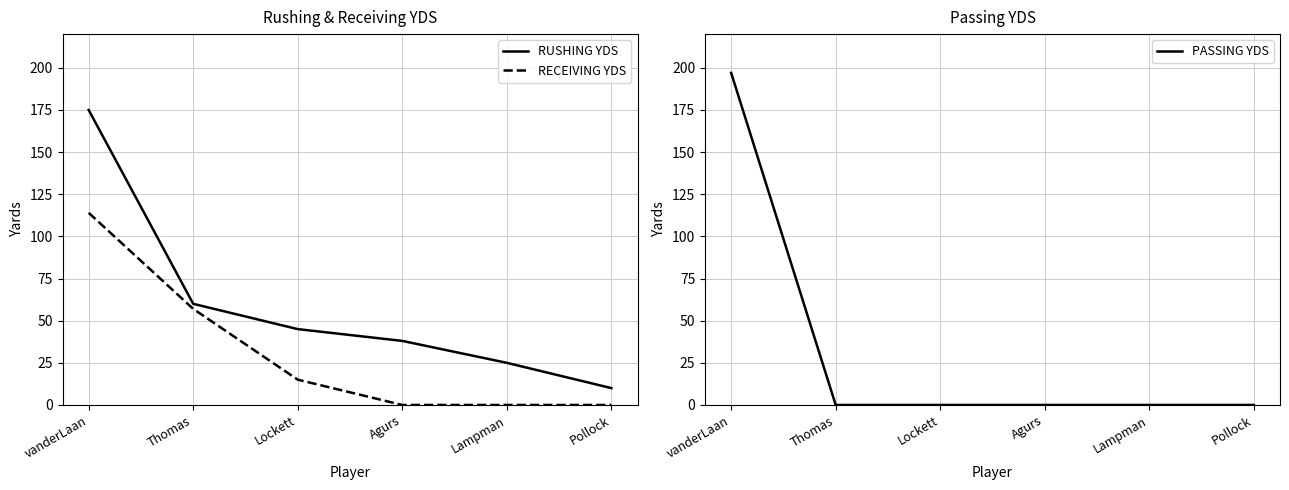

The value of RUSHING YDS at Lockett is 77. True or false?

False